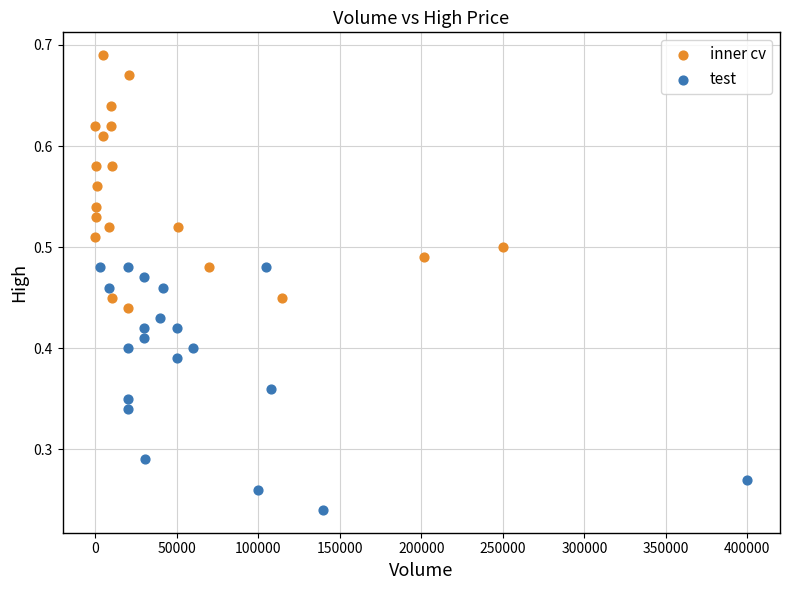

Which series reaches the minimum Y coordinate?

test